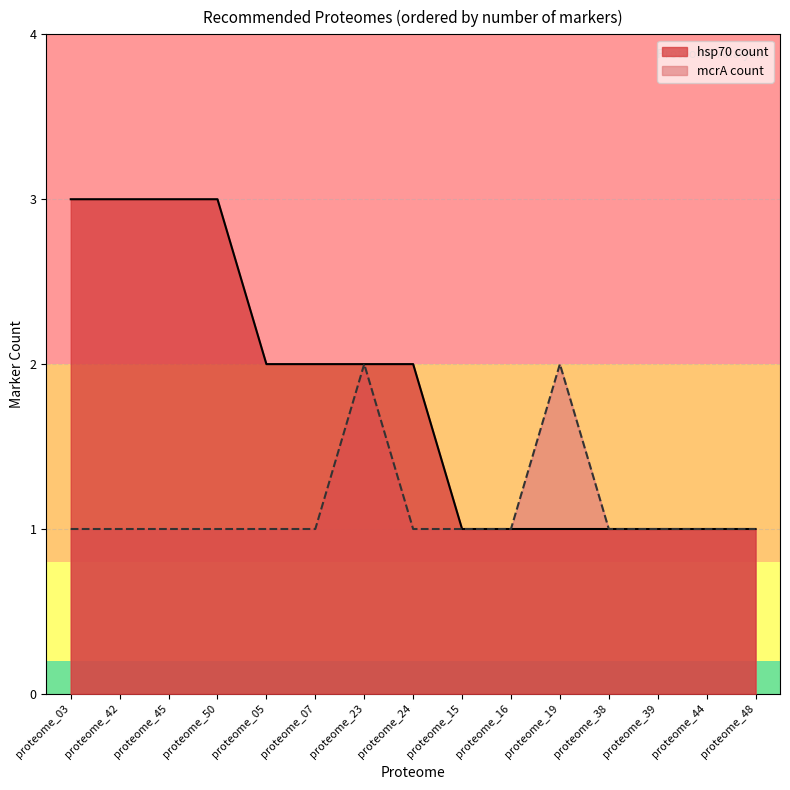

What is the minimum value shown in the chart?

1